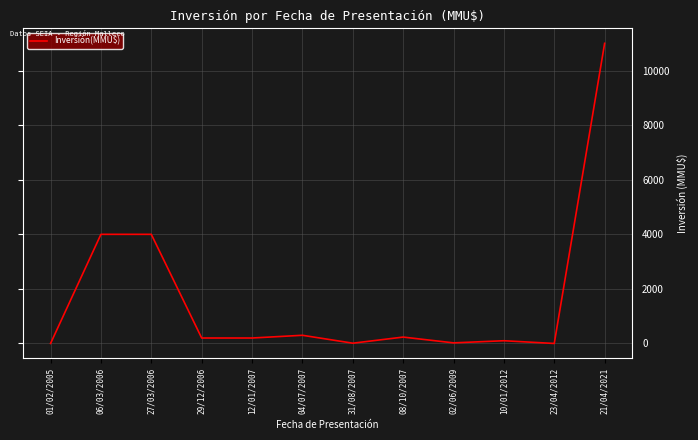

True or false: the data shows -7117 at 23/04/2012.

False